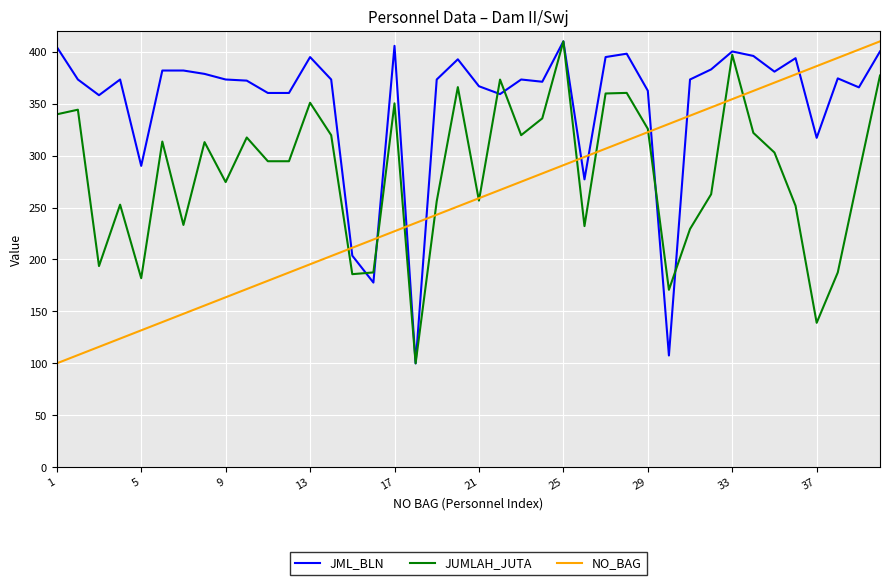

True or false: JML_BLN and NO_BAG cross at least once.

True